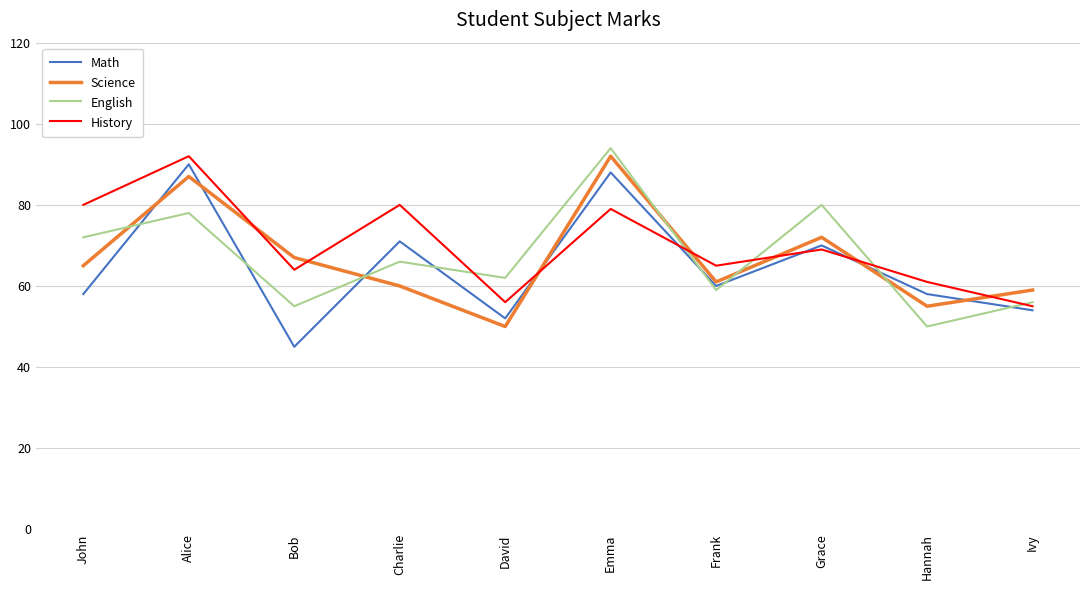

What is the maximum value for History?

92